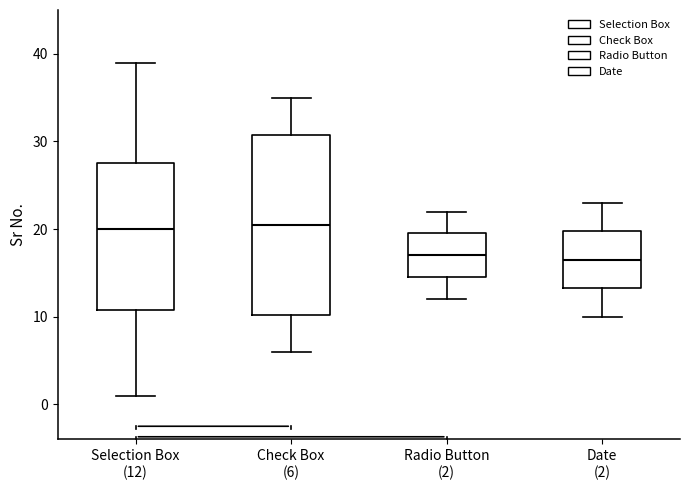

Reading left to right, read every box against the y-axis: the position of its median line, the range the box covers, and the ends of its whiskers. The values are not printed on the chart, so give them approximately, as read against the axis.

Selection Box (12): median 20, box 11 to 28, whiskers 1 to 39
Check Box (6): median 21, box 10 to 31, whiskers 6 to 35
Radio Button (2): median 17, box 15 to 20, whiskers 12 to 22
Date (2): median 17, box 13 to 20, whiskers 10 to 23